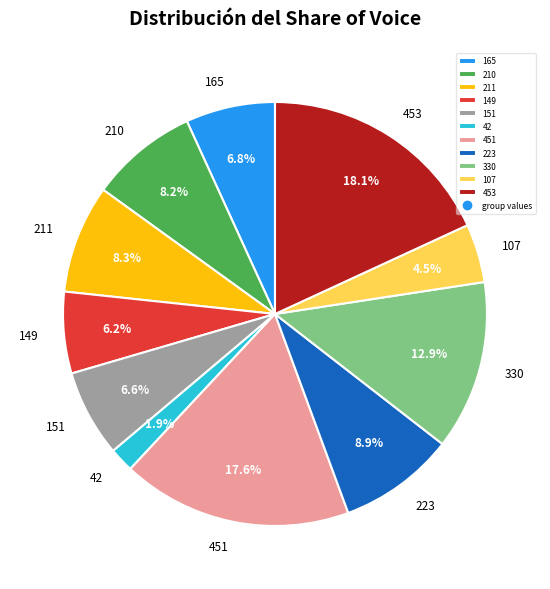

To the nearest percent, what percentage of the pie is 453?

18%